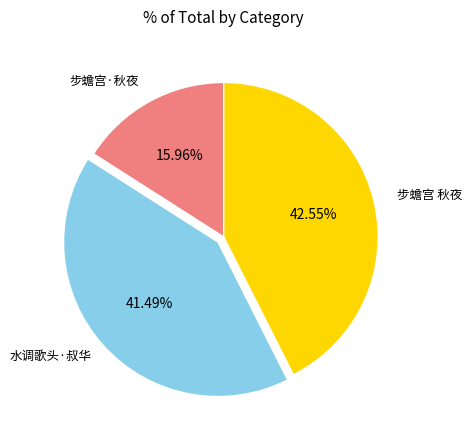

Between 步蟾宫 秋夜 and 水调歌头·叔华, which is larger?

步蟾宫 秋夜